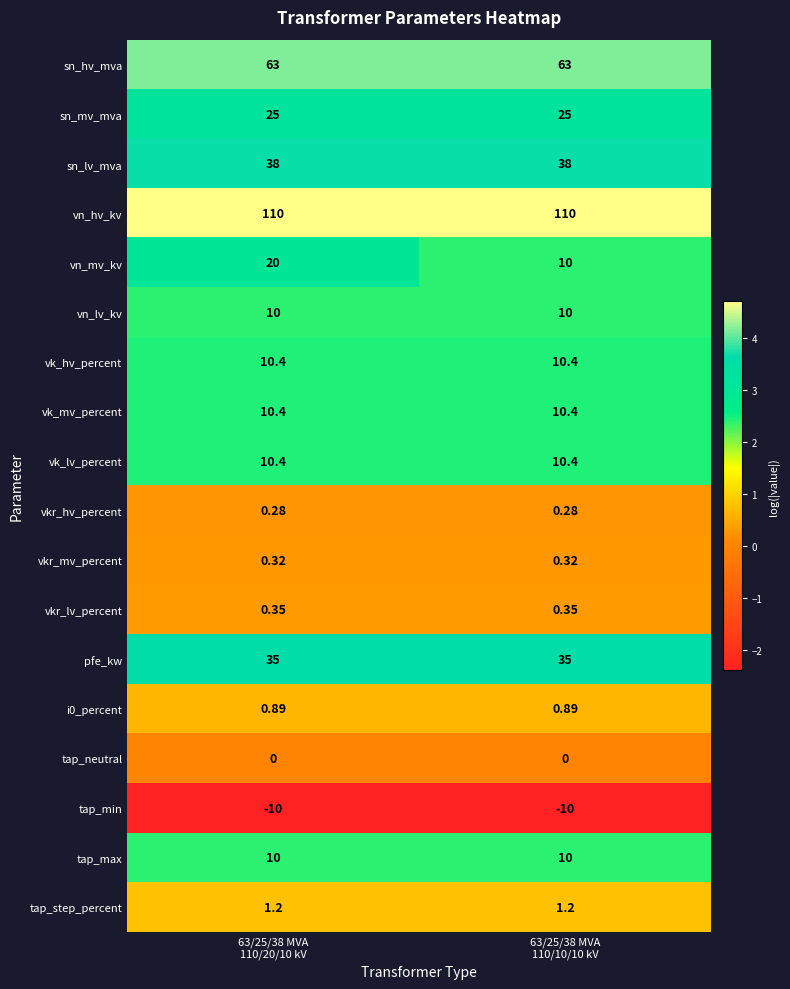

Which series has the largest total across all categories?

vn_hv_kv